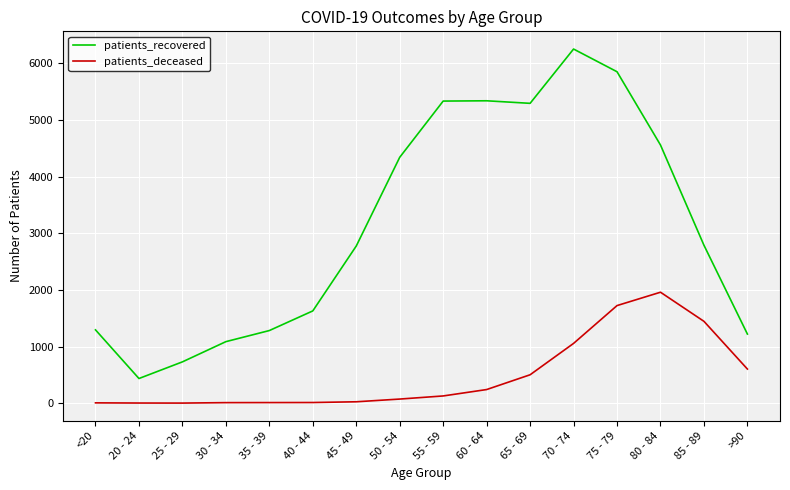

At which label does patients_recovered reach its peak?

70 - 74